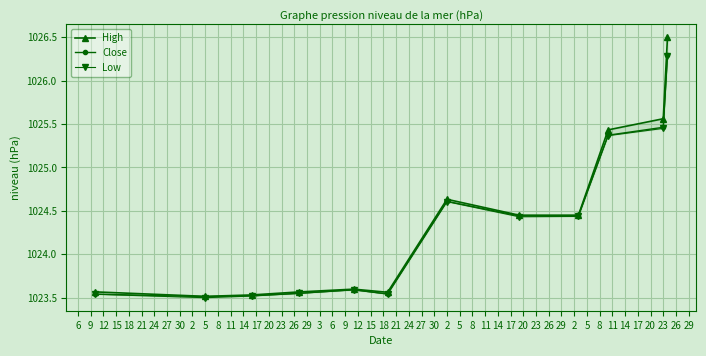

Count the Close values in the range 1023 to 1025.

9